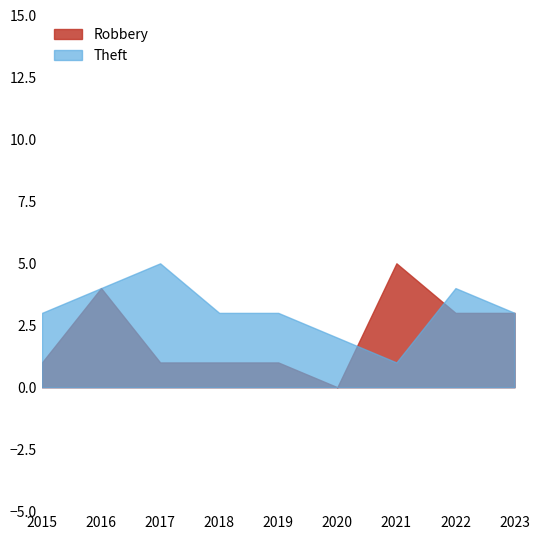

Reading left to right, list all the values displayed in this chart.

Robbery: 2015=1	2016=4	2017=1	2018=1	2019=1	2020=0	2021=5	2022=3	2023=3
Theft: 2015=3	2016=4	2017=5	2018=3	2019=3	2020=2	2021=1	2022=4	2023=3